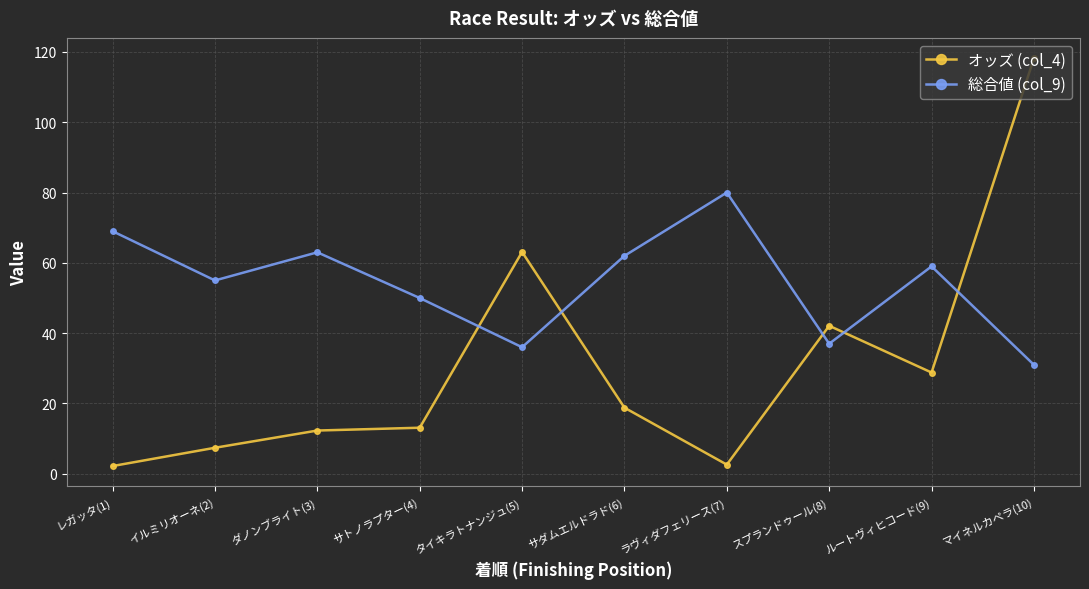

Between イルミリオーネ(2) and タイキラトナンジュ(5), which series saw the biggest shift?

オッズ (col_4)